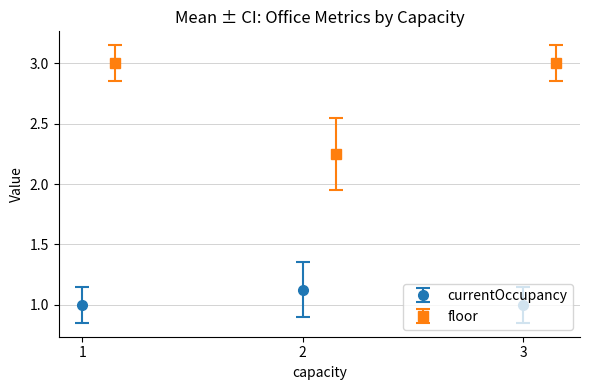

Is it true that currentOccupancy equals 0 at 3?

False